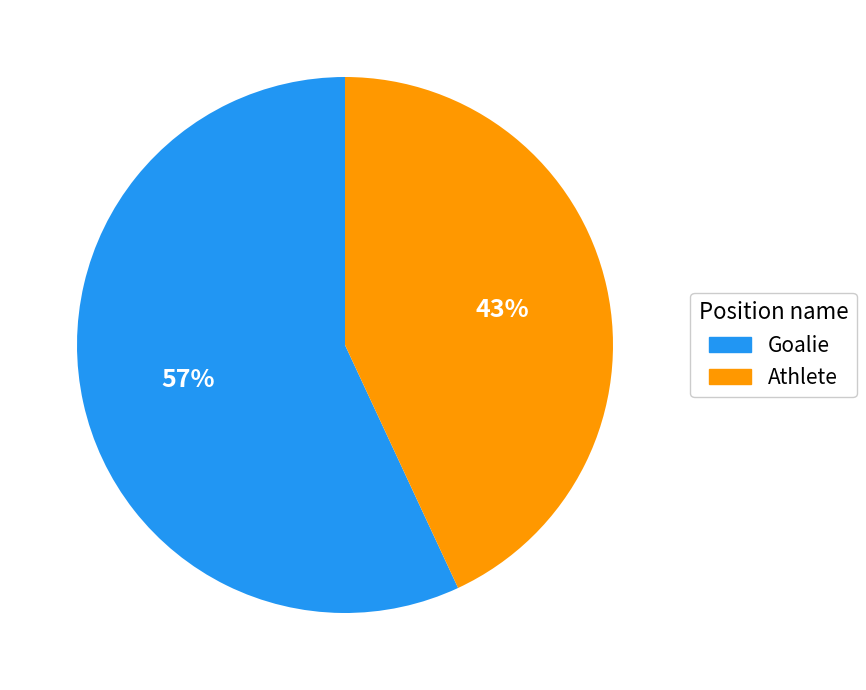

To the nearest percent, what portion does Goalie represent?

57%